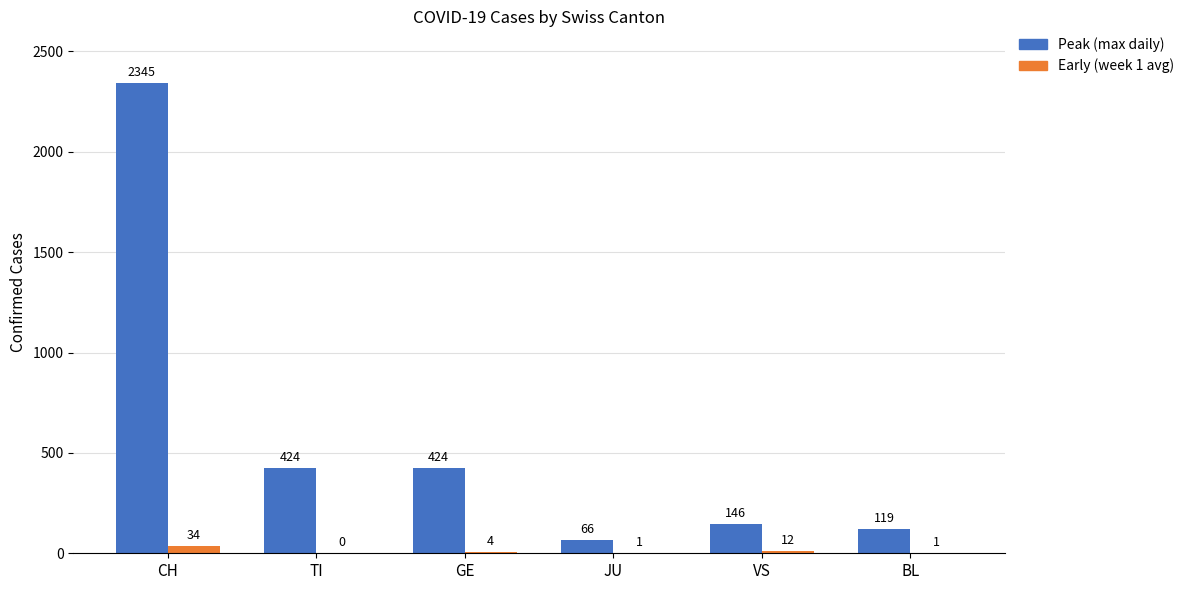

Read the Early (week 1 avg) value at BL.

1